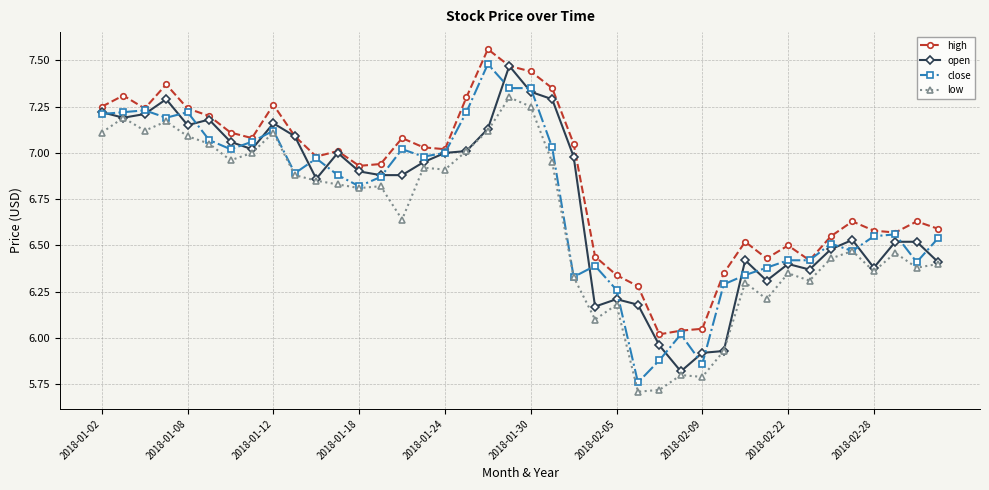

Count the number of categories in the chart.

40